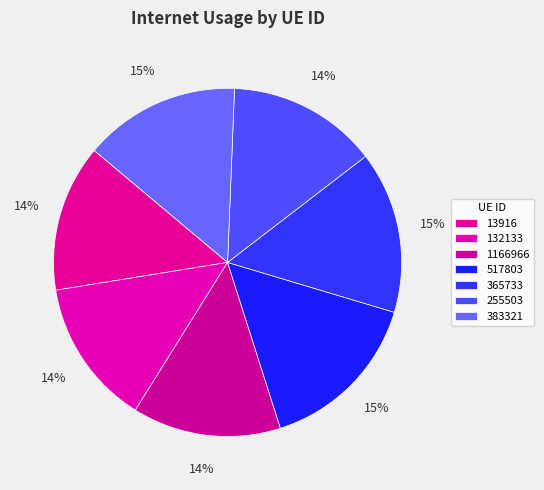

How many segments does this pie chart have?

7